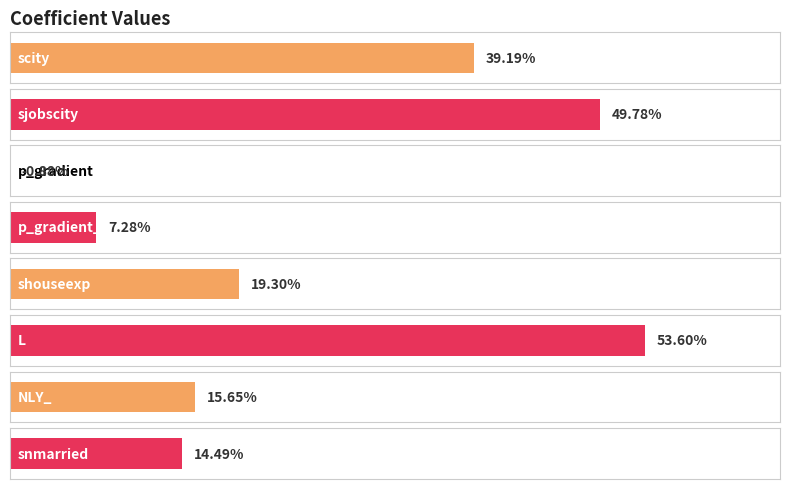

Count the number of categories in the chart.

8